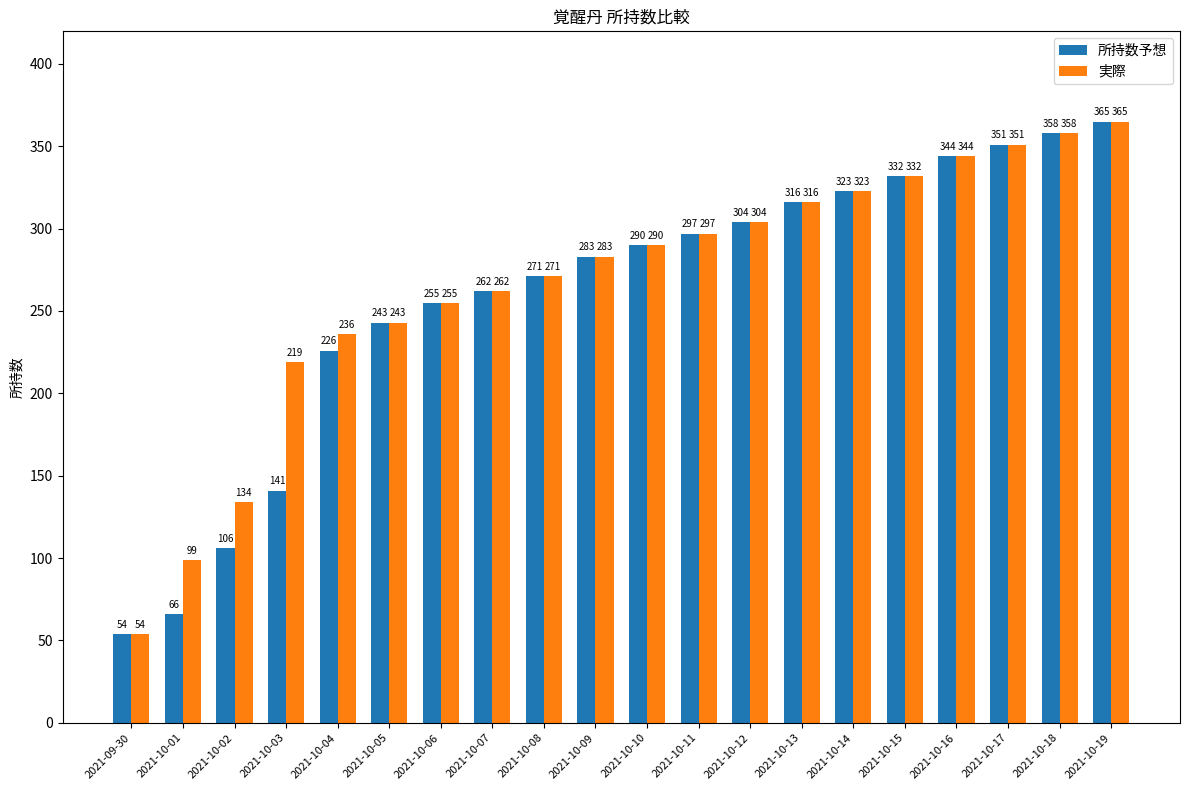

Is it true that 実際 equals 142 at 2021-10-09?

False